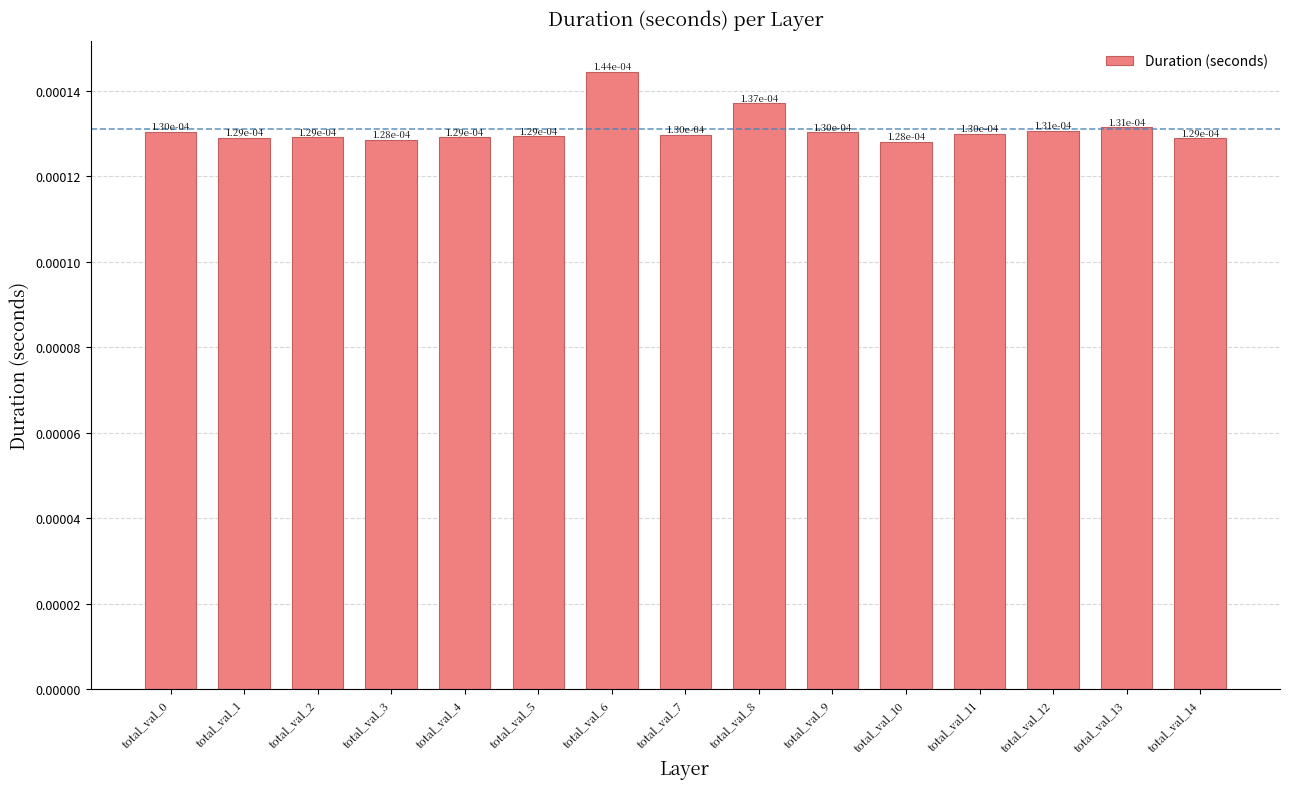

Count the values in the range 0 to 1.

15